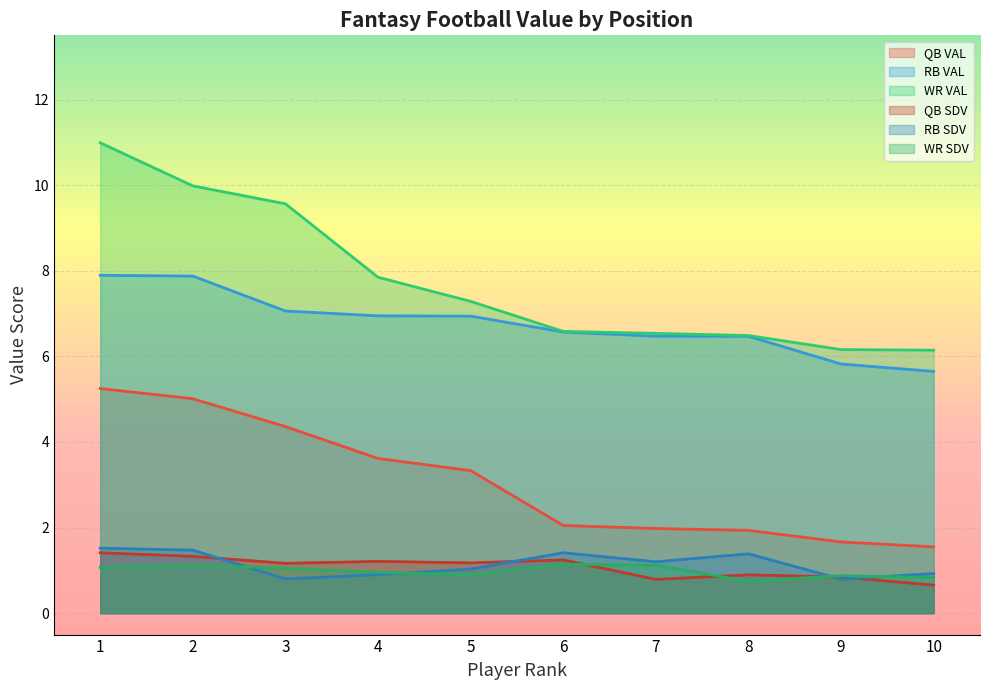

The value of RB SDV at 10 is 0.9. True or false?

True